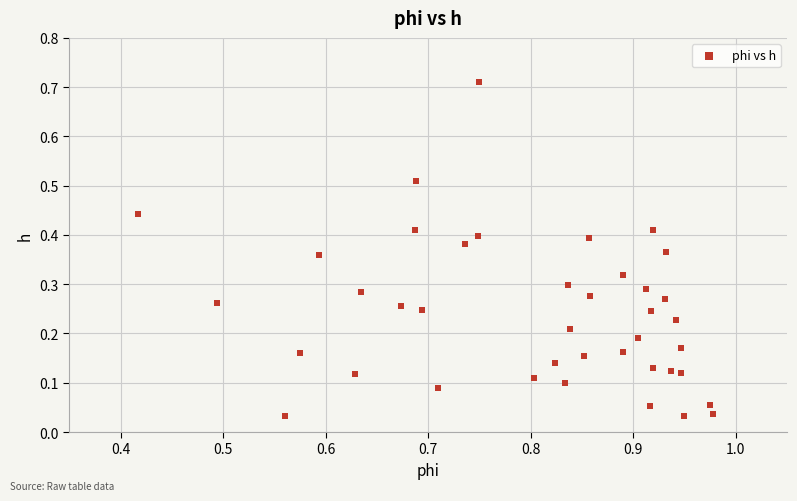

What is the range of X values (max minus min)?

0.6